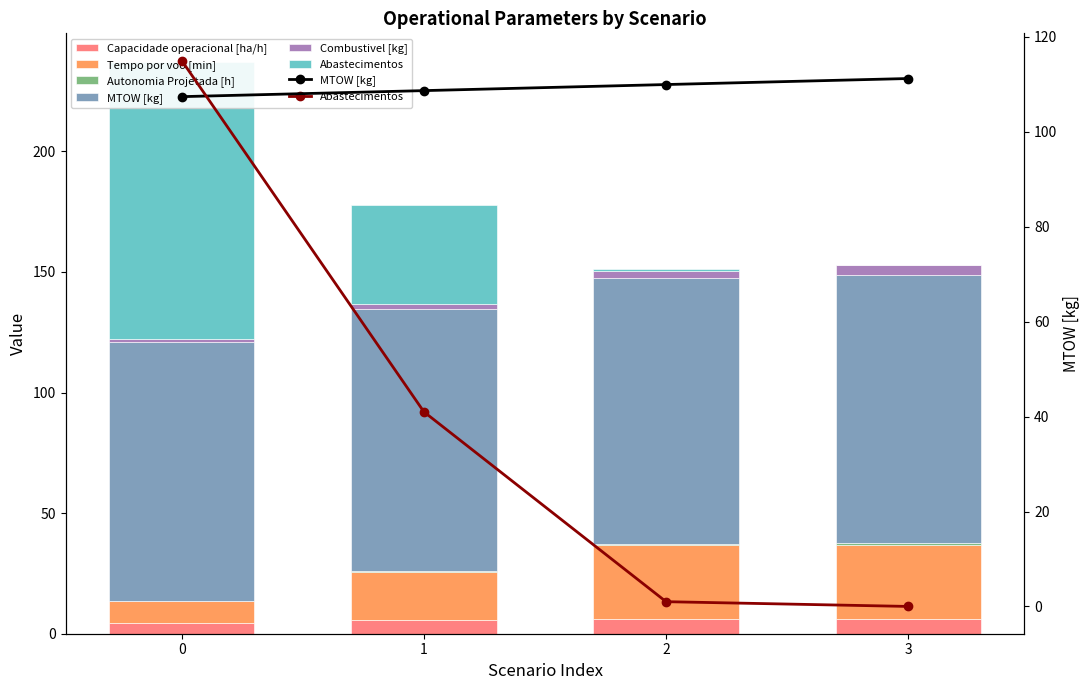

Which series changed the most between 0 and 1?

Abastecimentos